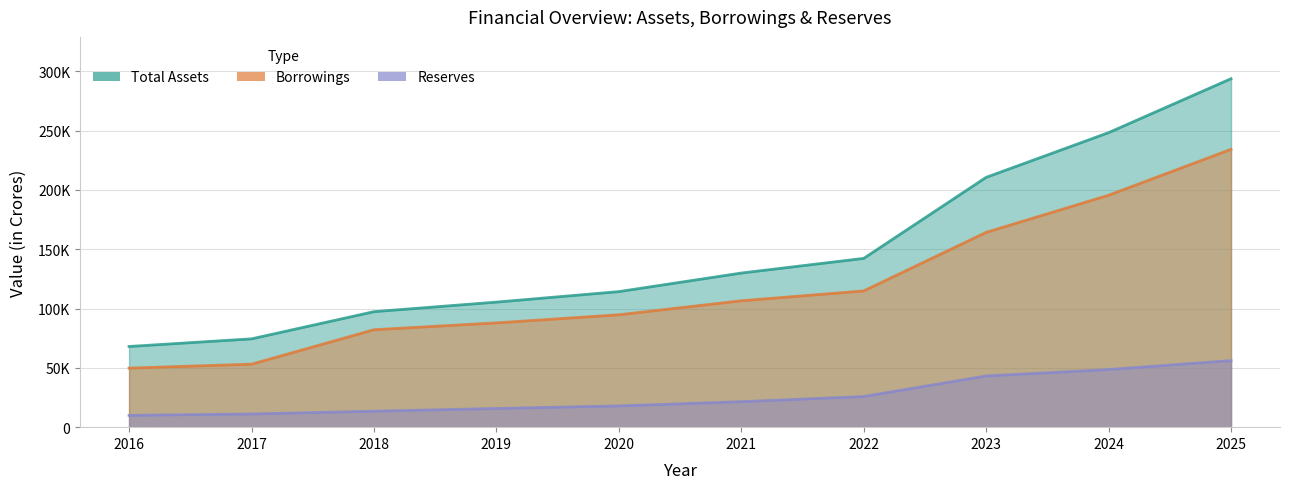

How many values in the Reserves series are below 21464?

5